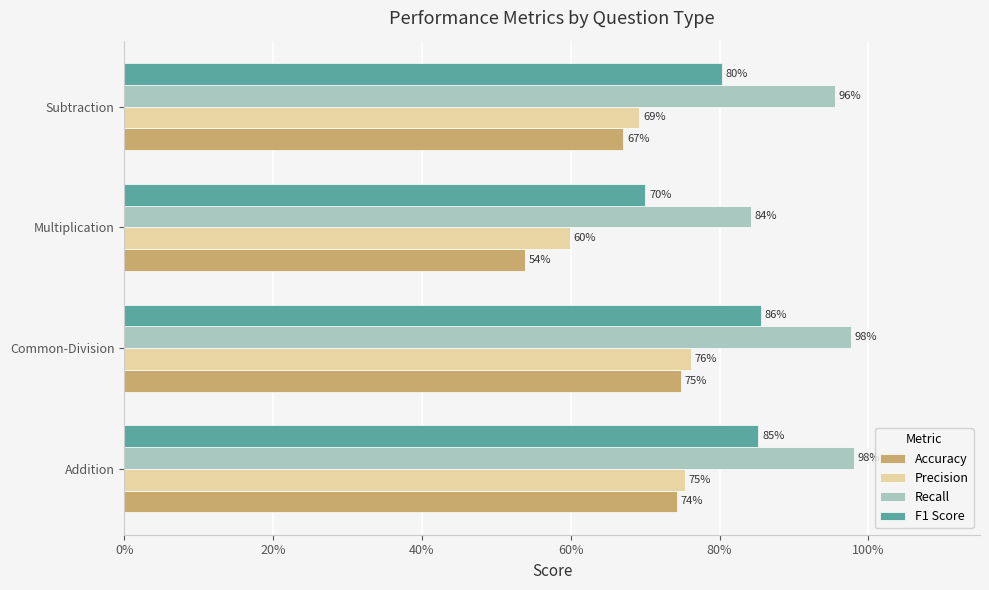

What is the minimum value for Accuracy?

0.5